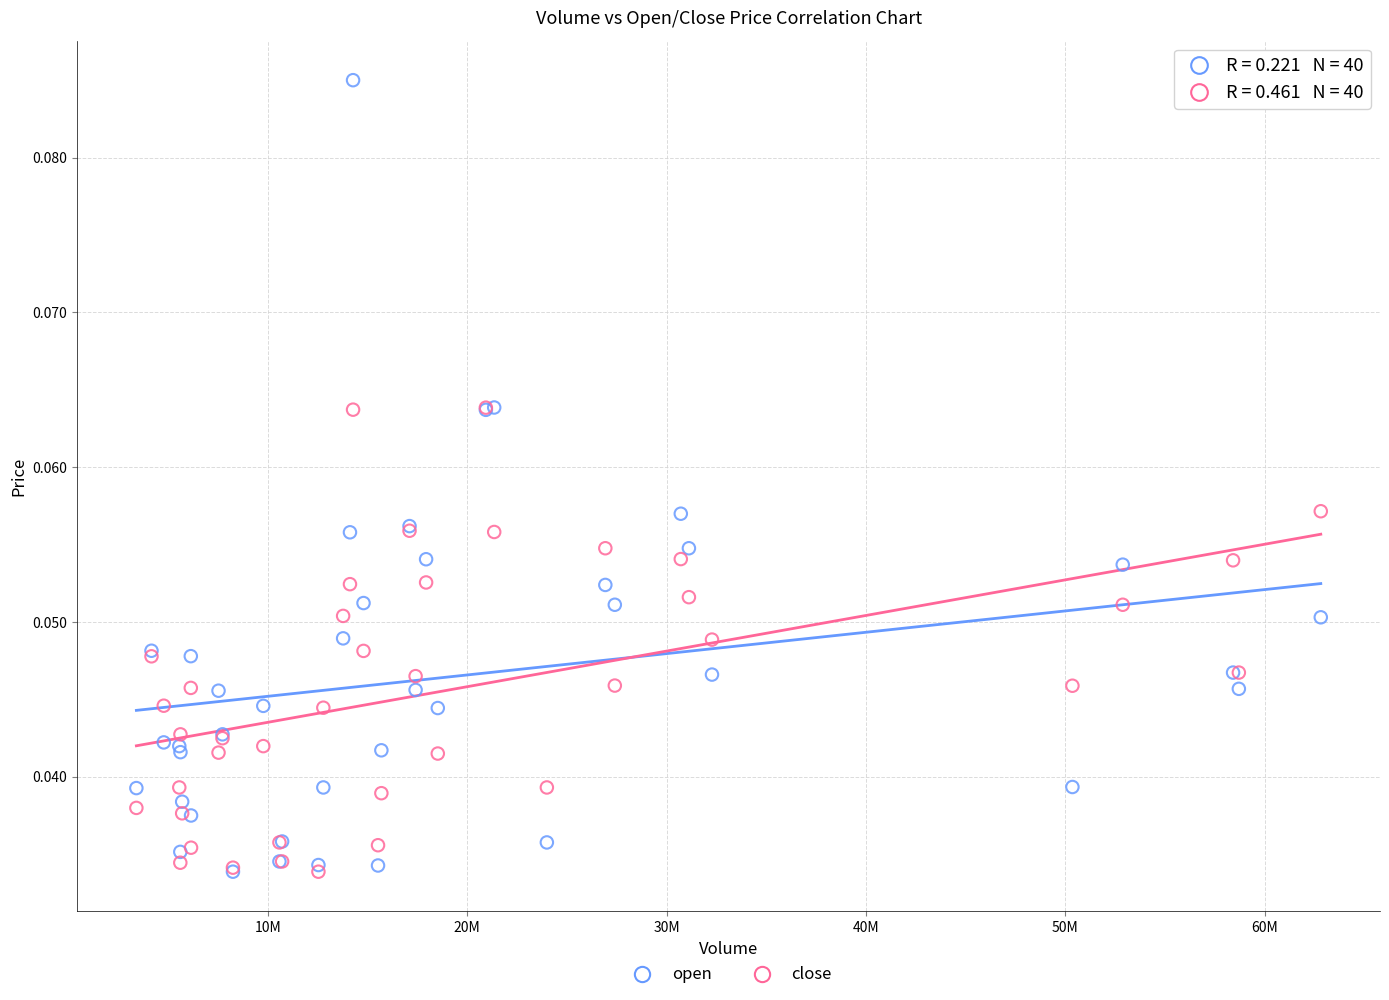

Which series reaches the maximum Y coordinate?

open